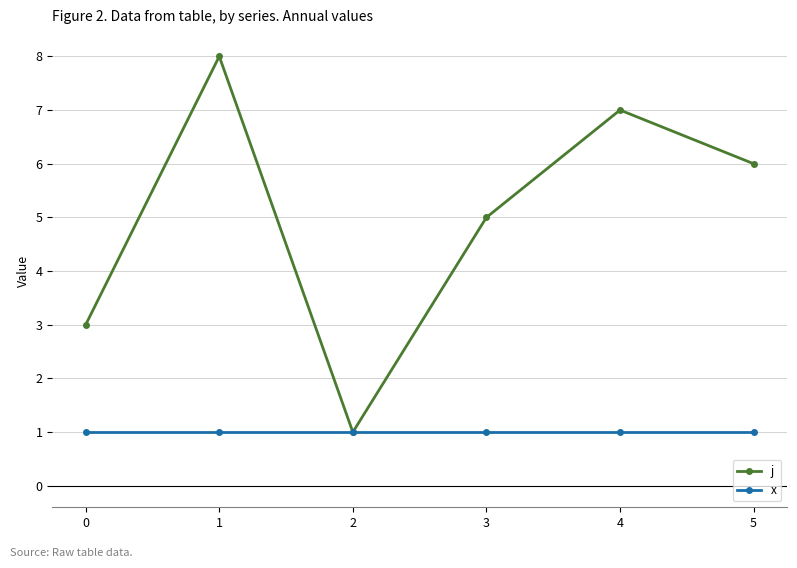

Is the value of x at 1 greater than the value of j at 3?

No